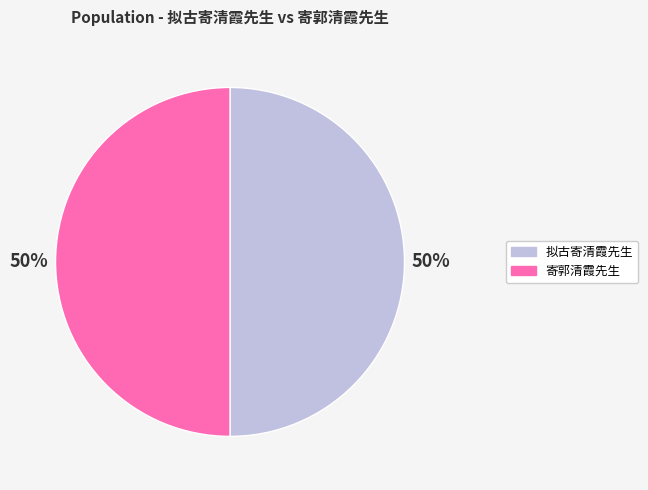

Count the number of slices in the pie.

2